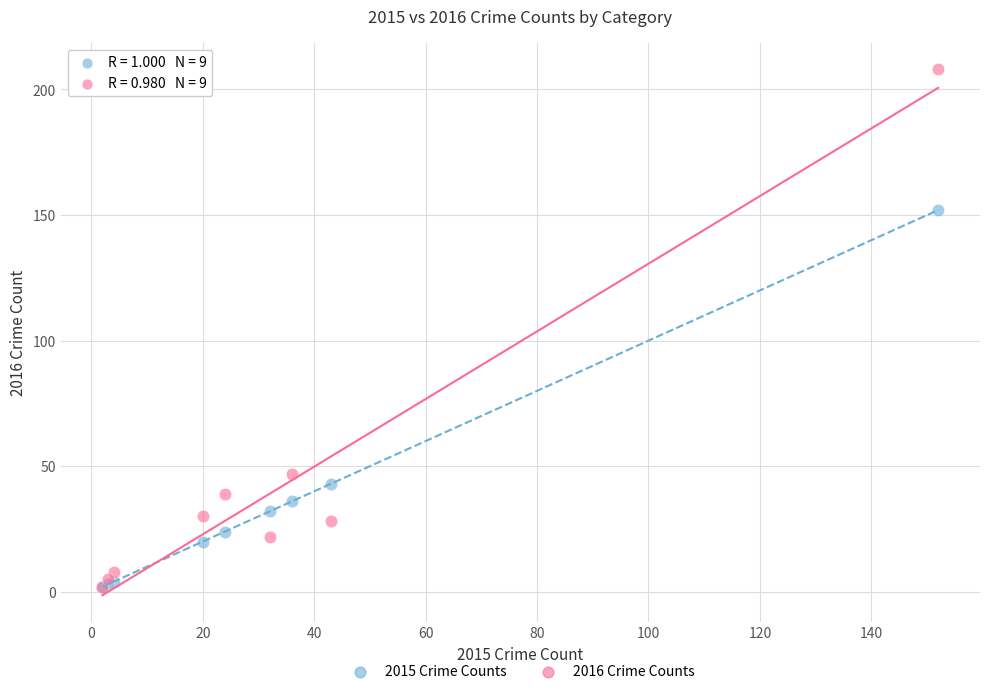

Which series has the largest Y range (max minus min)?

2016 Crime Counts